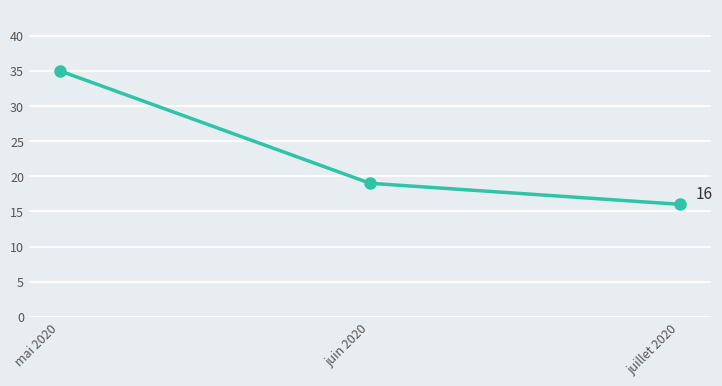

What is the value of the 3rd point from the left?

16